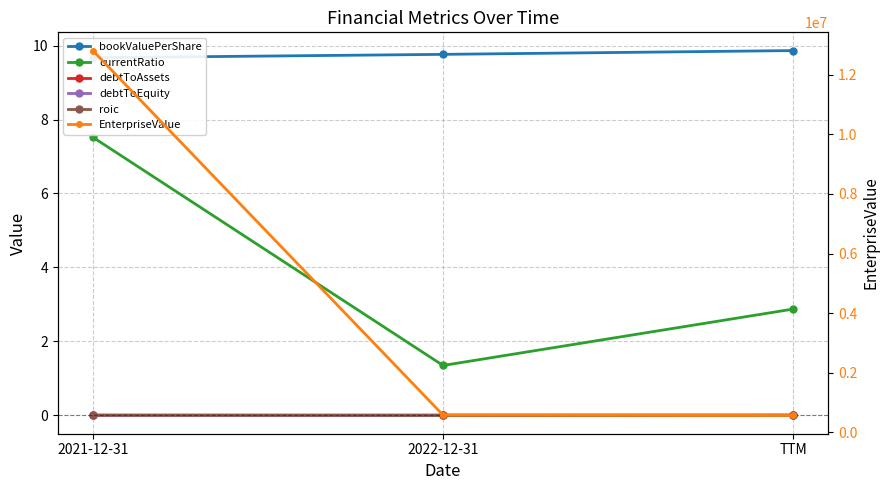

At which label is currentRatio closest to 4?

TTM